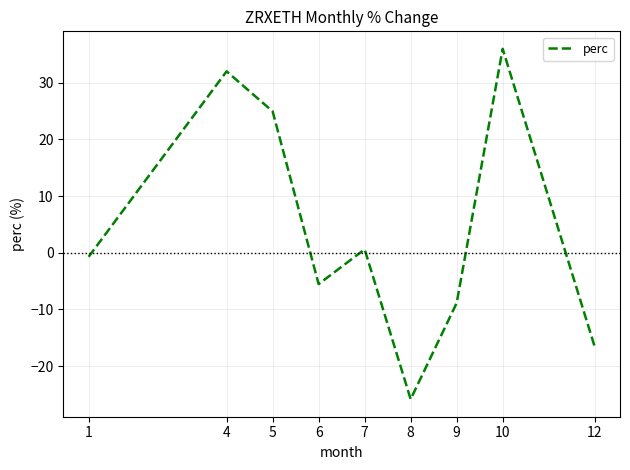

Which label corresponds to the largest value in the chart?

10